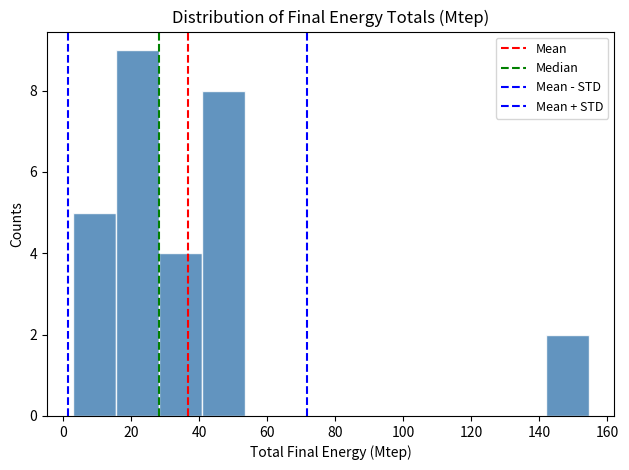

Reading left to right, list every bar in this chart as the range it spans on the x-axis followed by its height. Neither the bar edges nor the heights are printed on the chart, so give them approximately, as read against the axes.

2 to 16: 5
16 to 28: 9
28 to 40: 4
40 to 54: 8
54 to 66: 0
66 to 78: 0
78 to 92: 0
92 to 104: 0
104 to 116: 0
116 to 130: 0
130 to 142: 0
142 to 154: 2